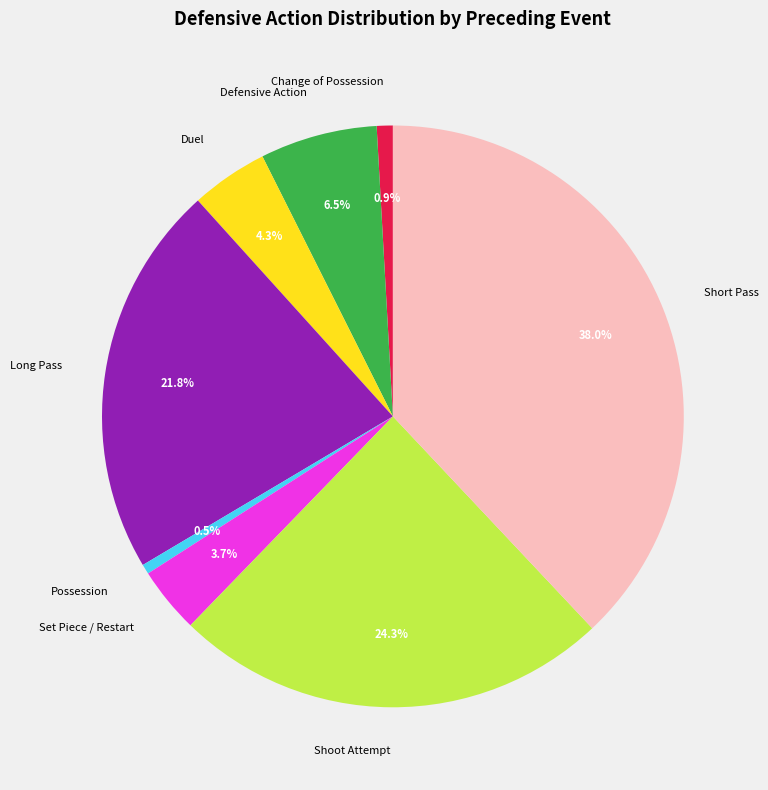

Does Long Pass represent more than half of the total?

No